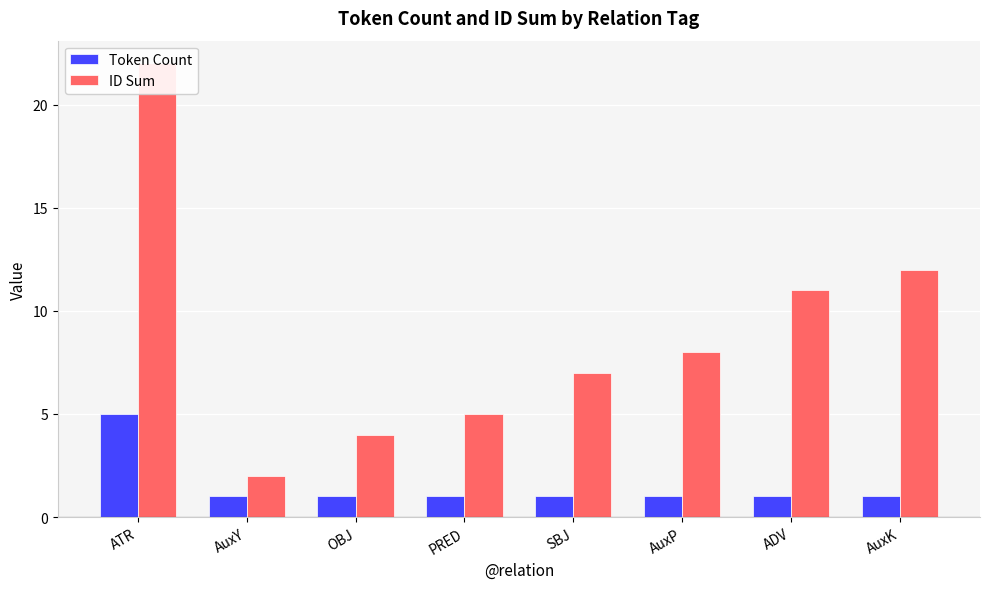

List the series in order of their overall mean, highest first.

ID Sum, Token Count